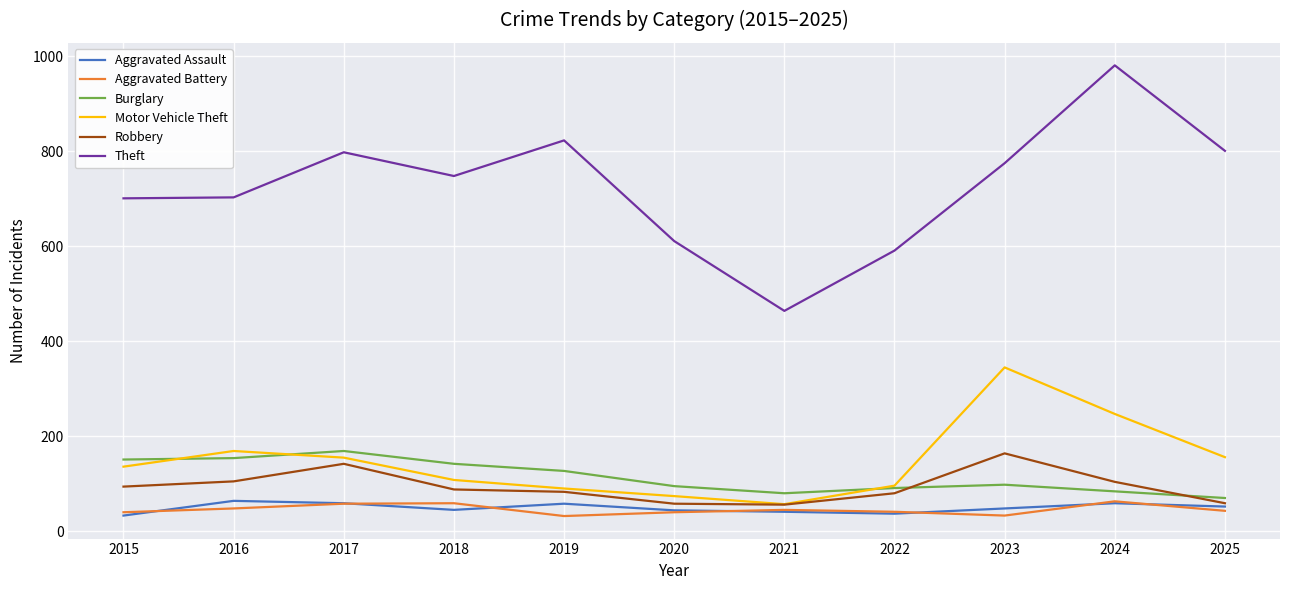

How many distinct data groups are displayed?

6